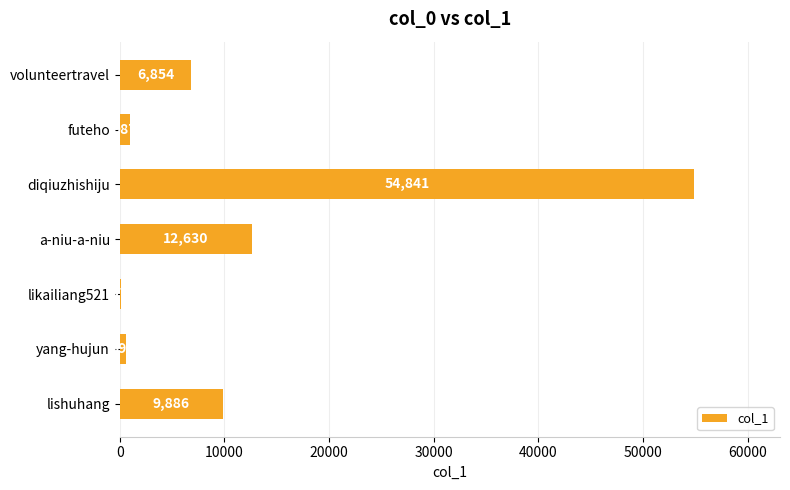

What is the maximum value shown in the chart?

54841